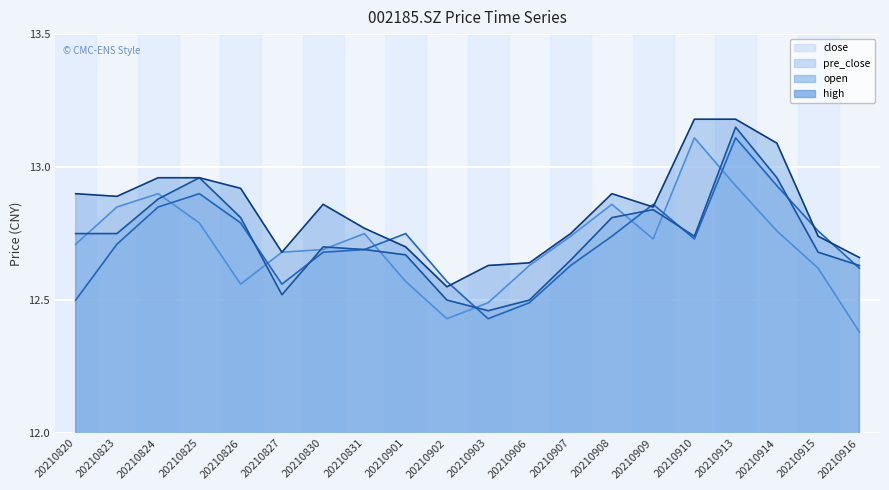

At which category is the sum across all series the highest?

20210913